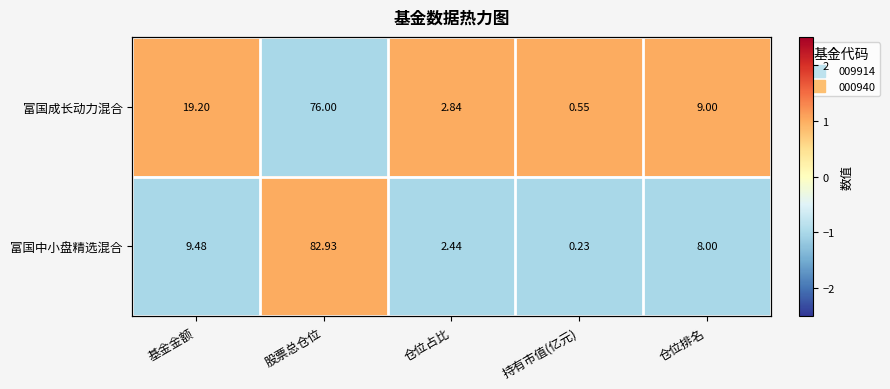

Rank the series by their average value, from lowest to highest.

富国中小盘精选混合, 富国成长动力混合